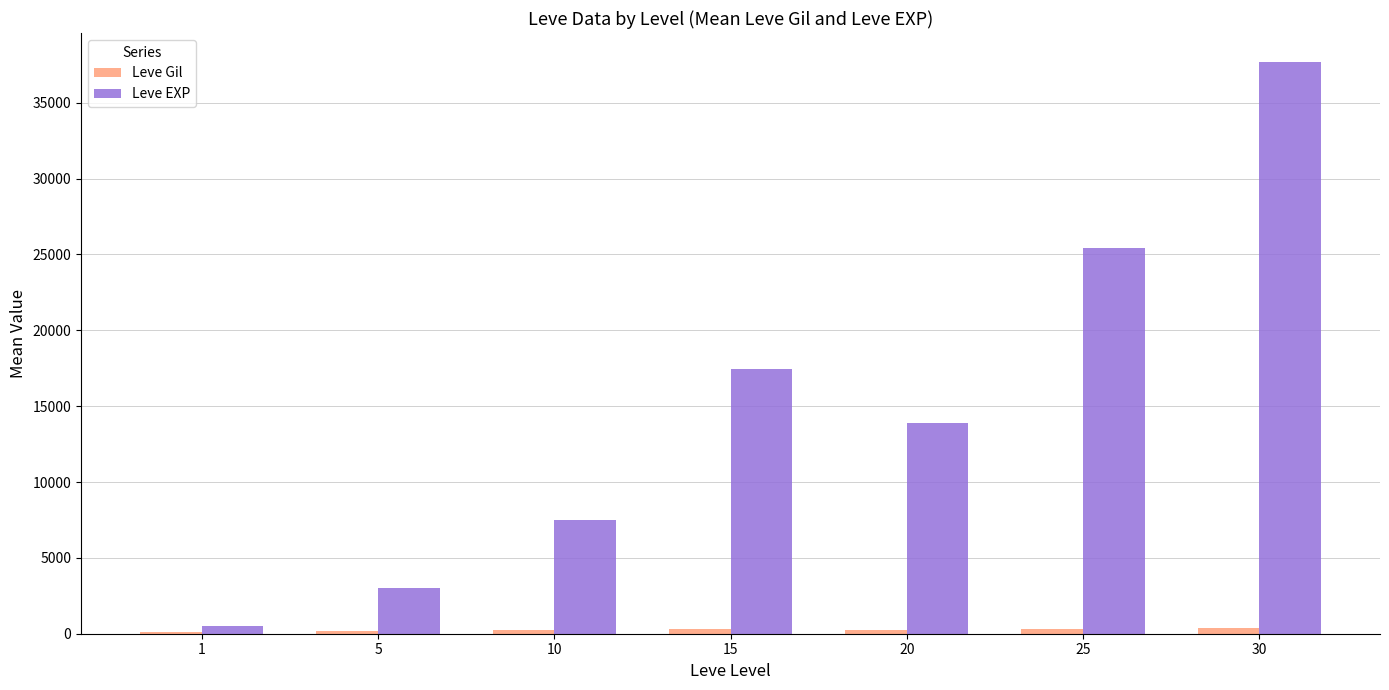

What is the average value of the Leve EXP series?

15063